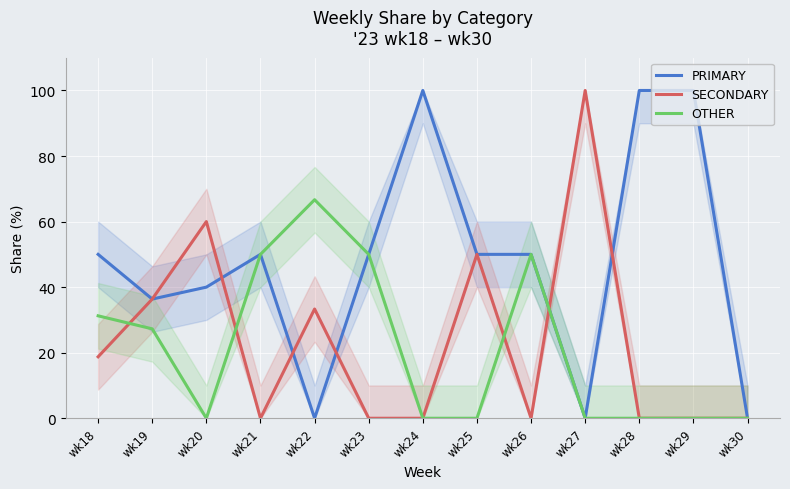

How many lines are shown in the chart?

3